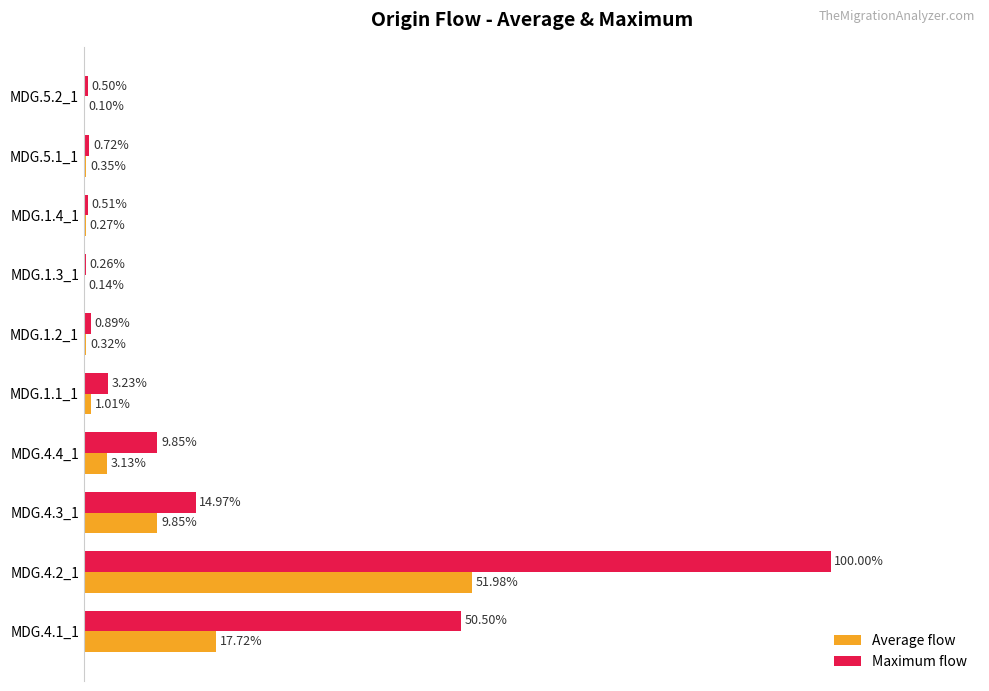

Which series changed the most between MDG.4.3_1 and MDG.5.2_1?

Maximum flow